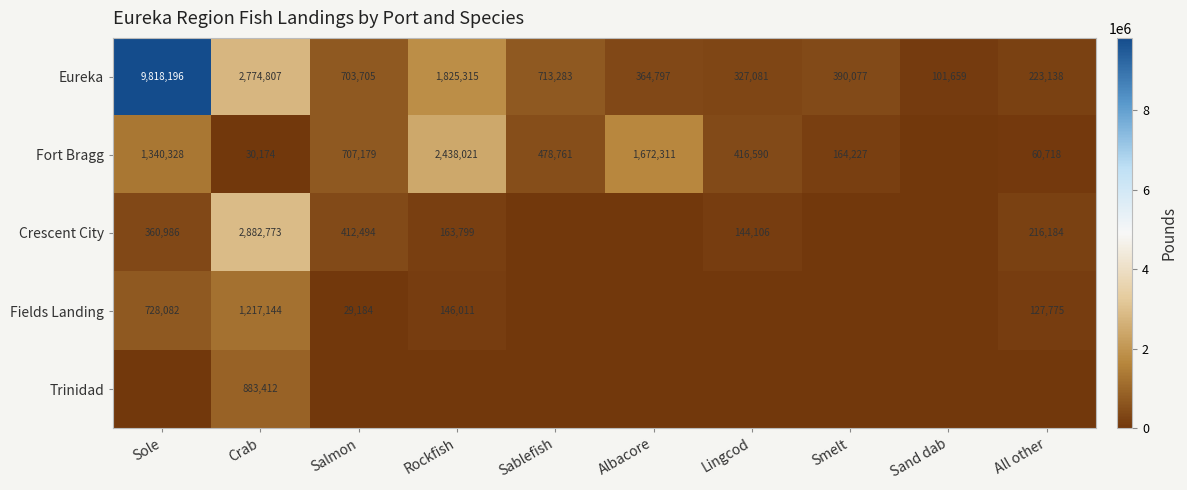

True or false: Eureka has a value of 98536 at Lingcod.

False